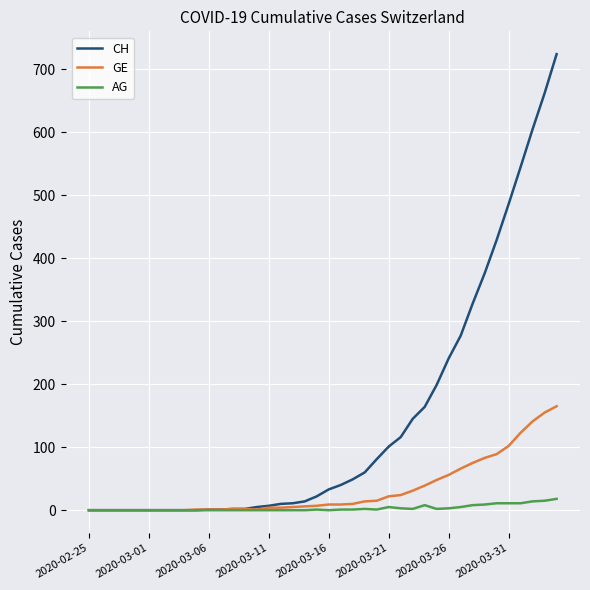

Which series has the largest range (max minus min)?

CH